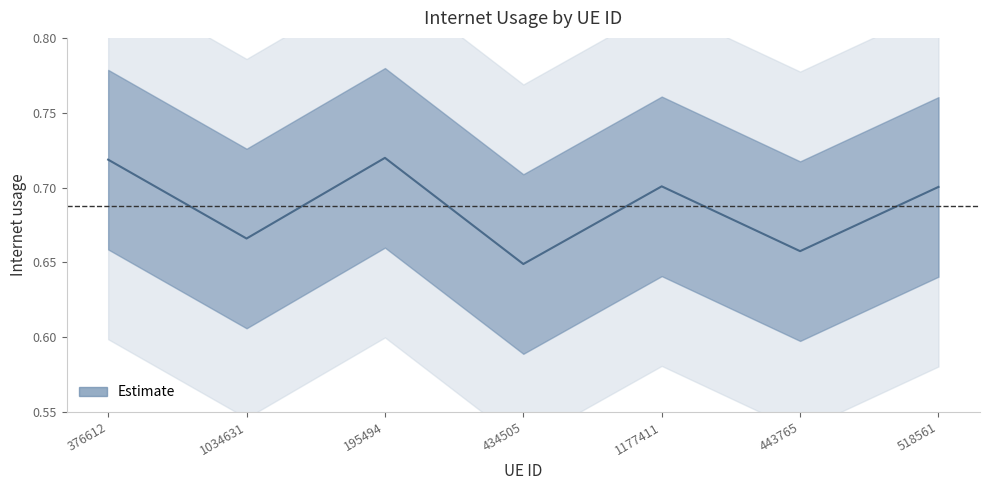

Where is the first local maximum?

195494